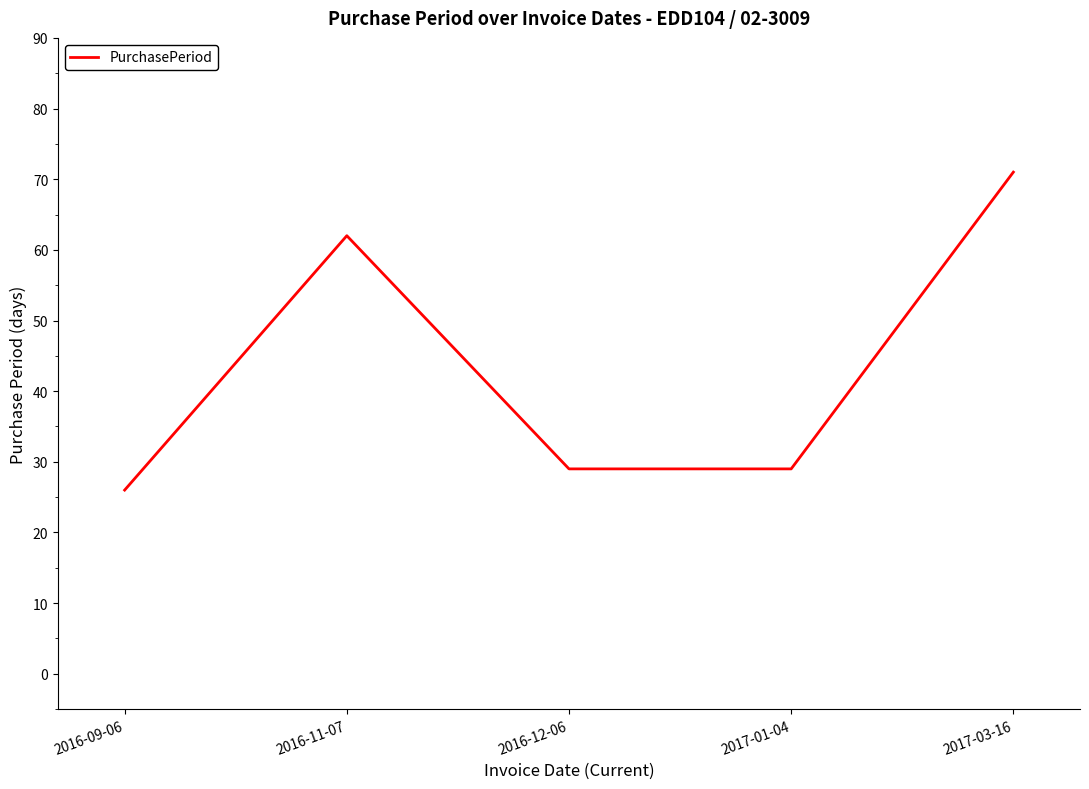

What position from the right is 2016-11-07?

4